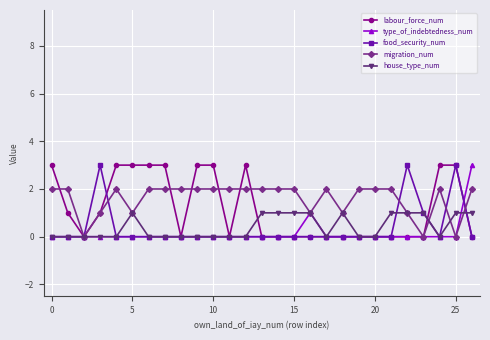

Reading right to left, extract all data points from this chart.

labour_force_num: 0	3	3	0	0	0	0	0	0	0	0	0	0	0	3	0	3	3	0	3	3	3	3	1	0	1	3
type_of_indebtedness_num: 3	0	0	0	0	0	0	0	0	0	1	0	0	0	0	0	0	0	0	0	0	0	0	0	0	0	0
food_security_num: 0	3	0	1	3	0	0	0	0	0	0	0	0	0	0	0	0	0	0	0	0	0	0	3	0	0	0
migration_num: 2	0	2	0	1	2	2	2	1	2	1	2	2	2	2	2	2	2	2	2	2	1	2	1	0	2	2
house_type_num: 1	1	0	1	1	1	0	0	1	0	1	1	1	1	0	0	0	0	0	0	0	1	0	0	0	0	0